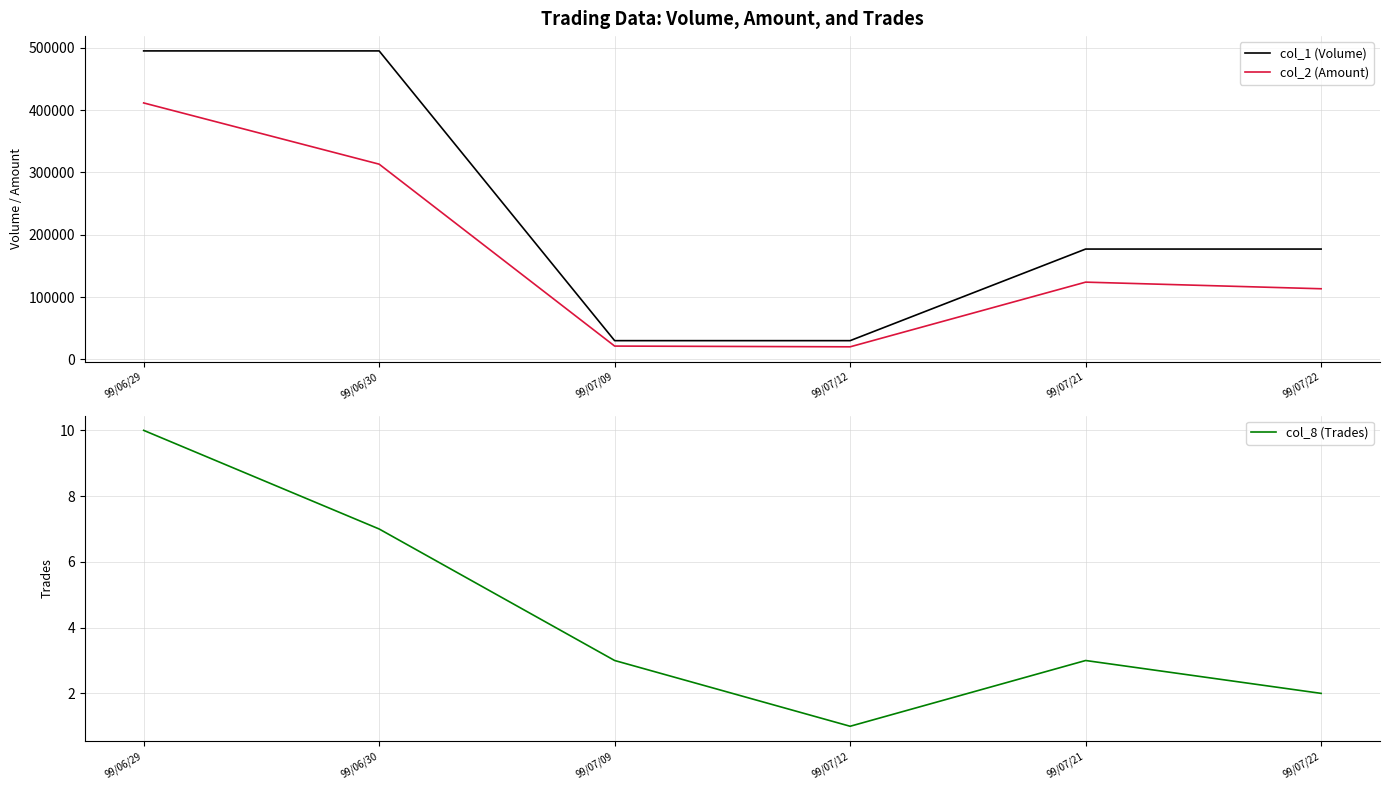

Is it true that col_1 (Volume) equals 177000 at 99/07/22?

True